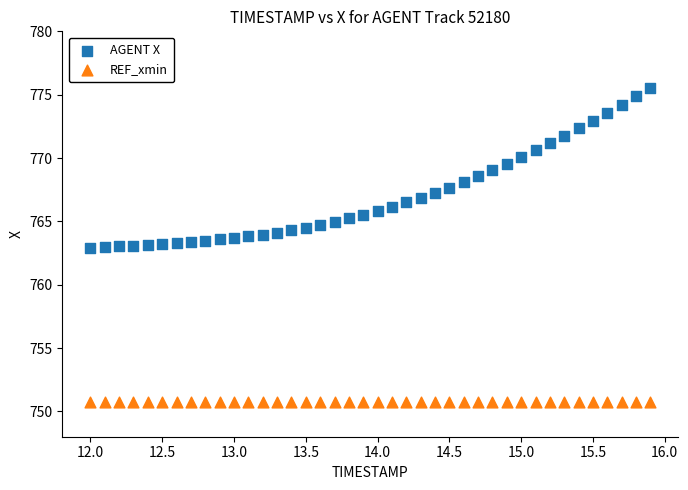

Which series reaches the maximum Y coordinate?

AGENT X